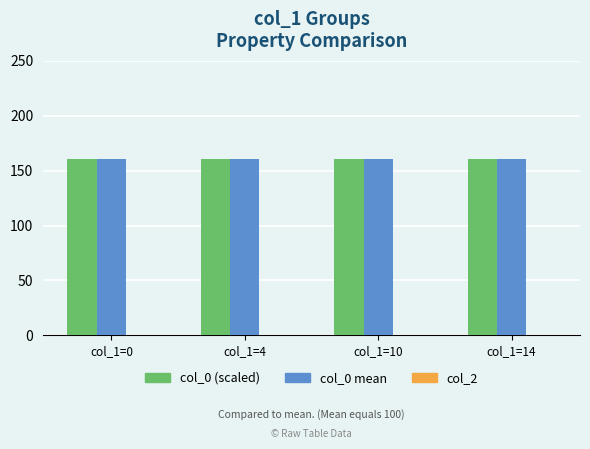

The col_0 (scaled) series shows 257.3 at col_1=14. True or false?

False